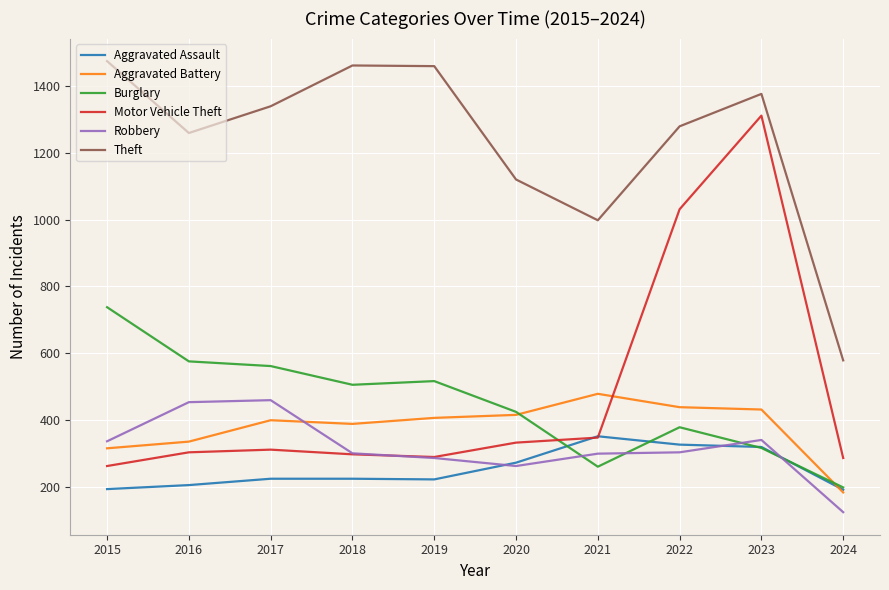

What is the difference between the highest and lowest values at 2016?

1053